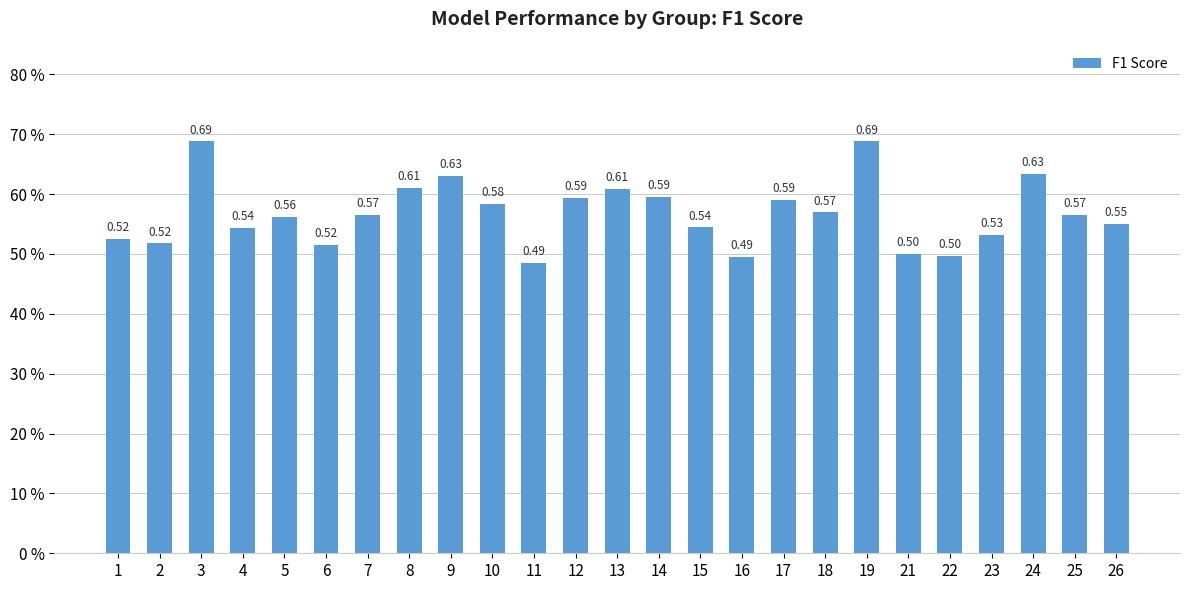

Does the chart contain any negative values?

No